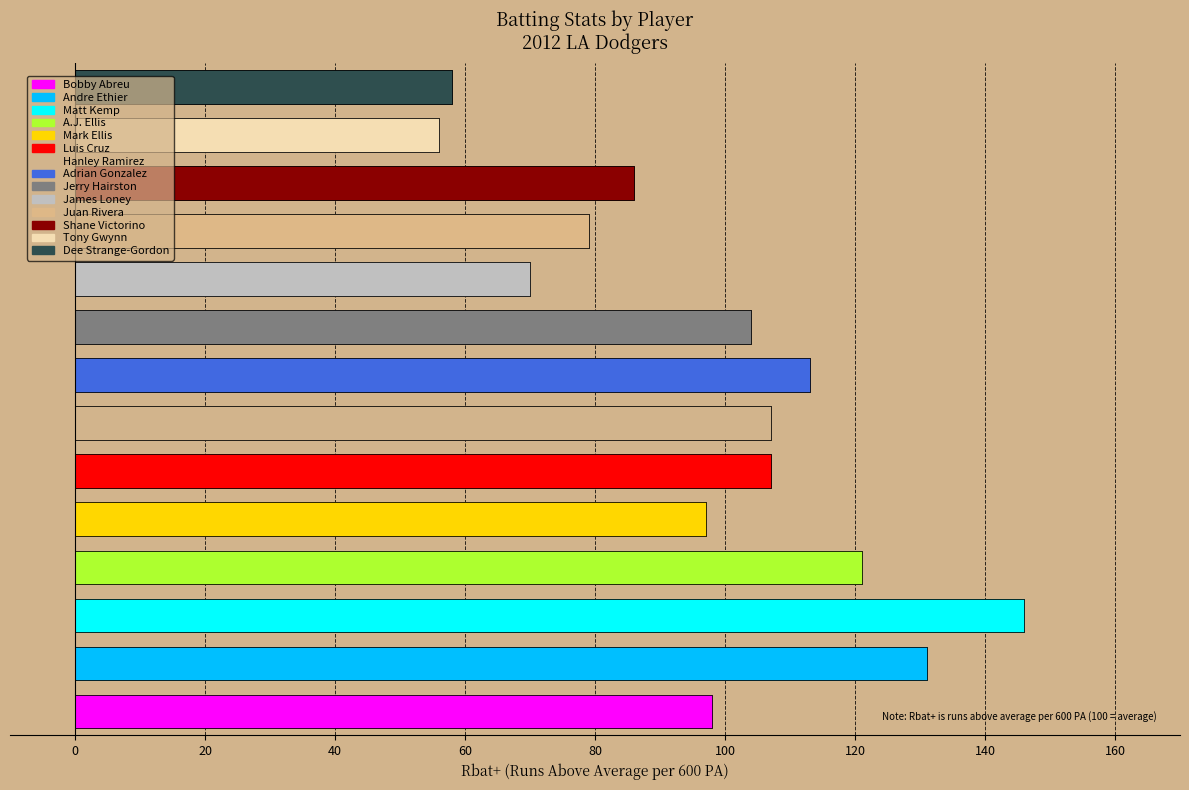

What is the difference between the Rbat+ values at Dee Strange-Gordon and Juan Rivera?

21.0